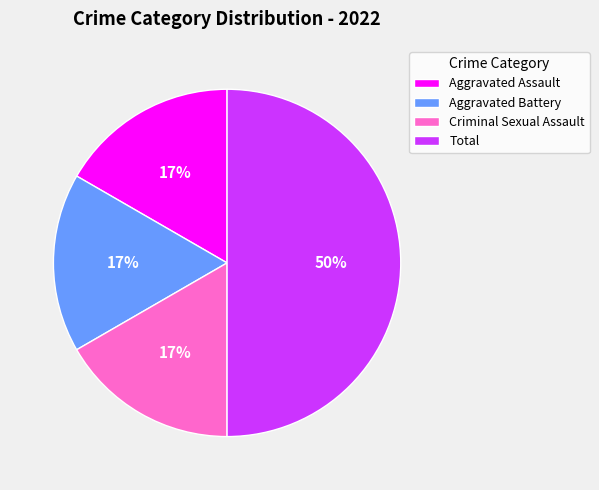

The Aggravated Assault slice represents 17% of the pie. True or false?

True